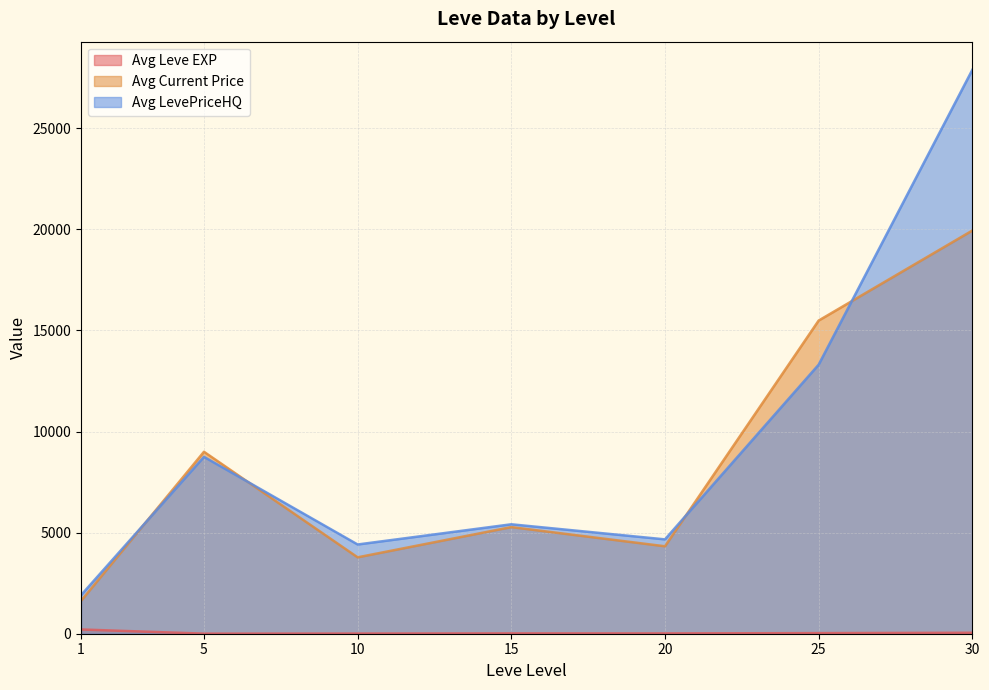

What is the approximate value of Avg Leve EXP at 15?

18